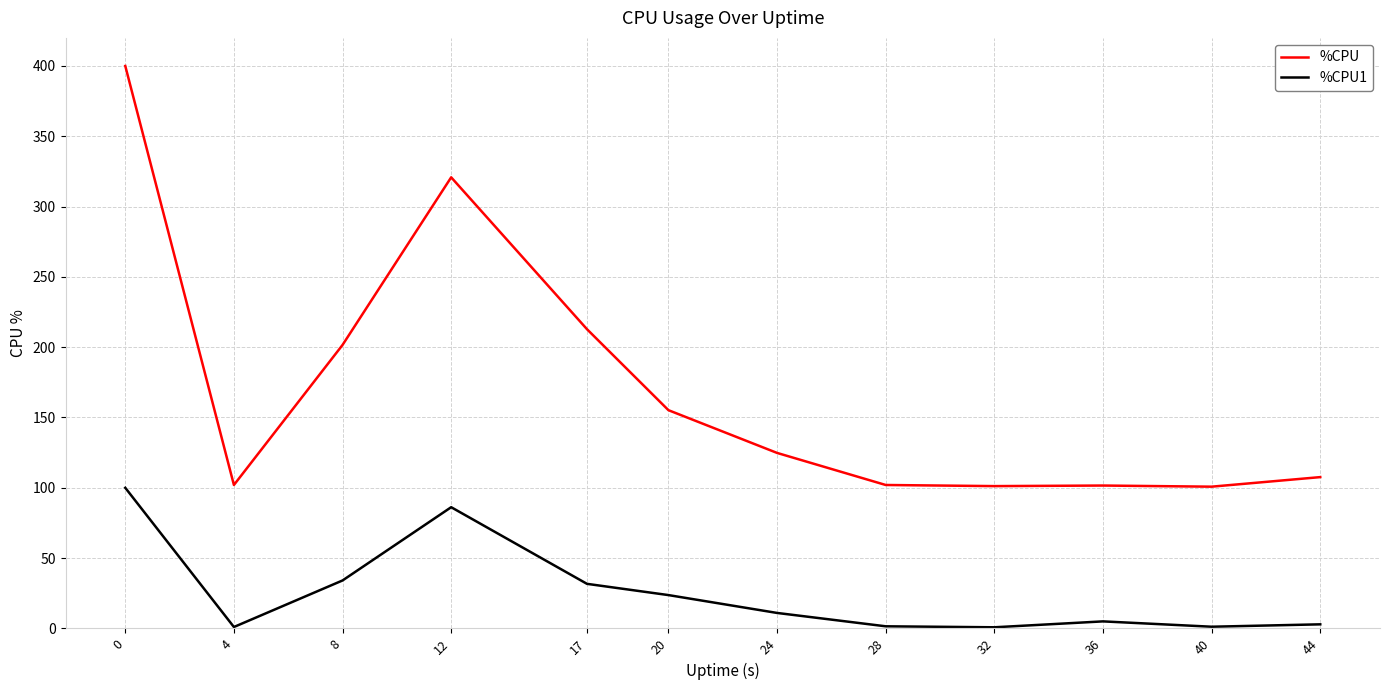

Is the value of %CPU1 at 32 greater than the value of %CPU at 0?

No